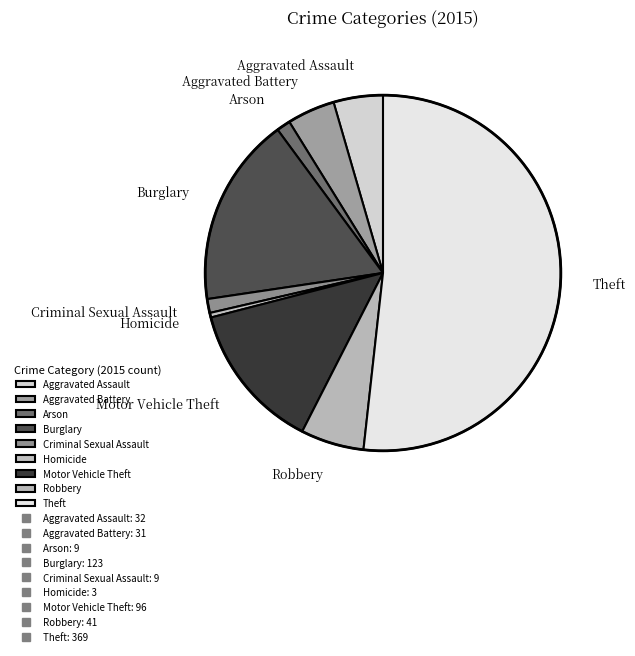

Approximately how many times larger is the value at Burglary compared to Theft?

0.3